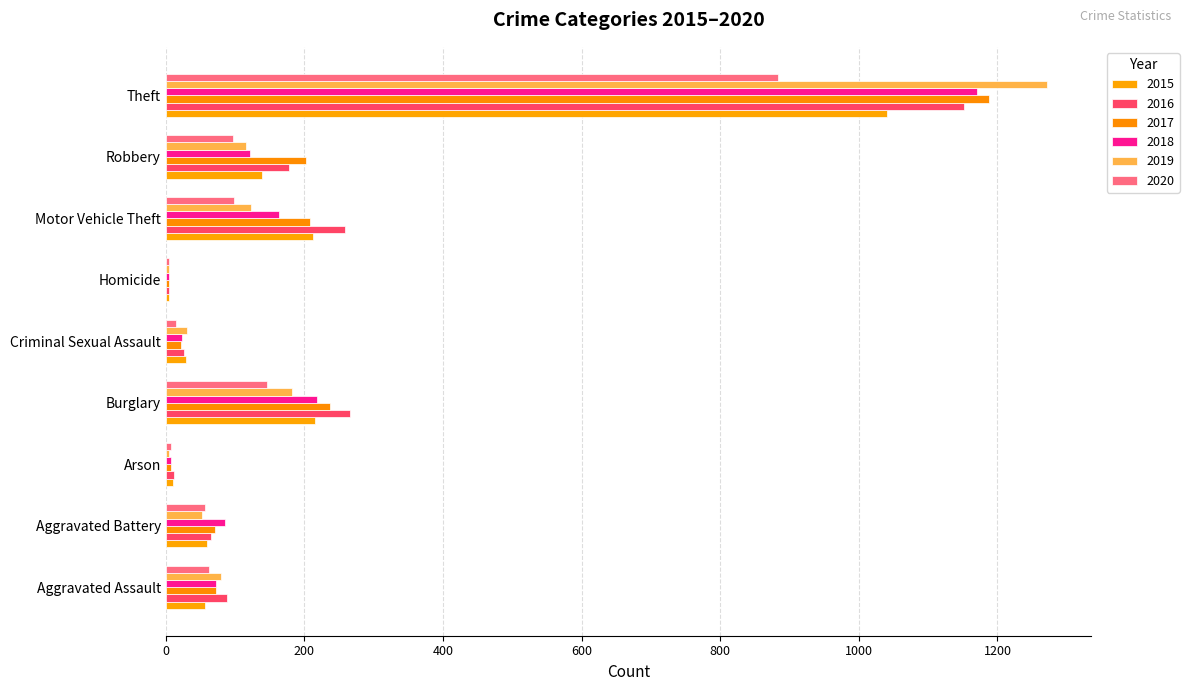

The 2017 series shows 102 at Aggravated Battery. True or false?

False